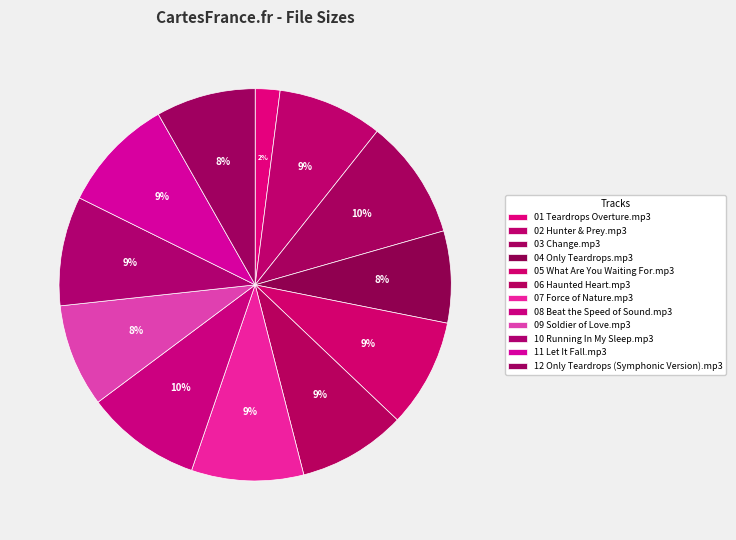

How many segments does this pie chart have?

12